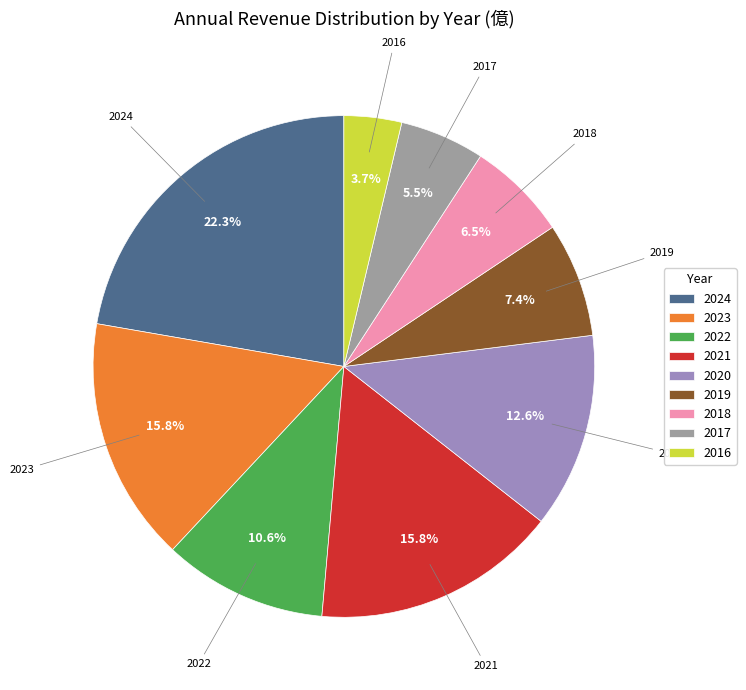

To the nearest percent, what portion does 2021 represent?

16%